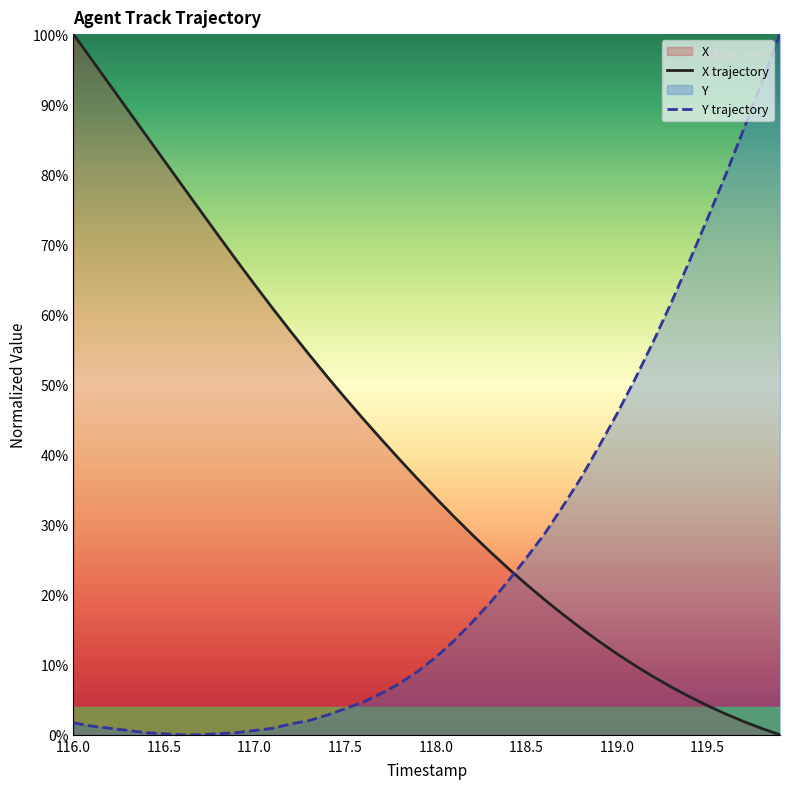

The X trajectory series shows 115.5 at 117.0. True or false?

False